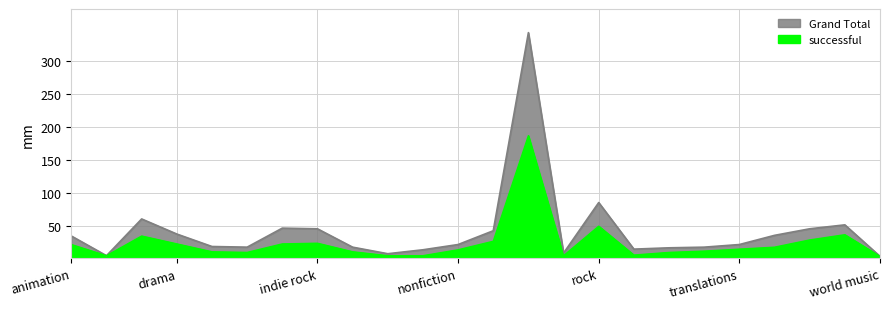

True or false: Grand Total has a value of 16 at video games.

False